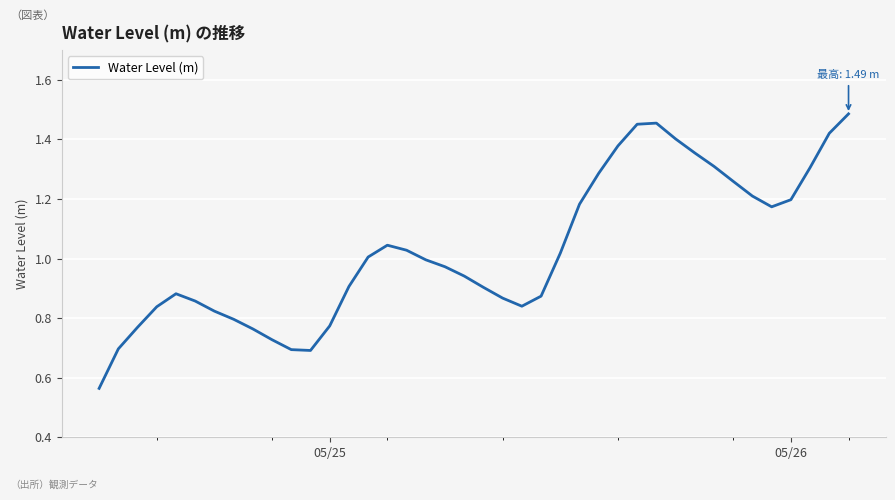

How many categories are shown in the chart?

40